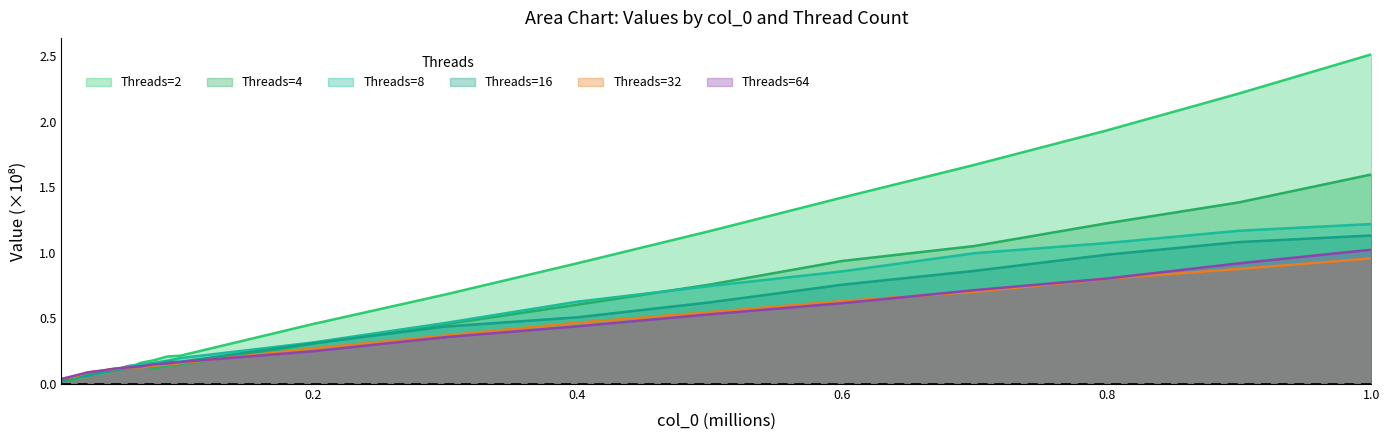

What is the value of the 64 point at the 13th from the left?

0.4